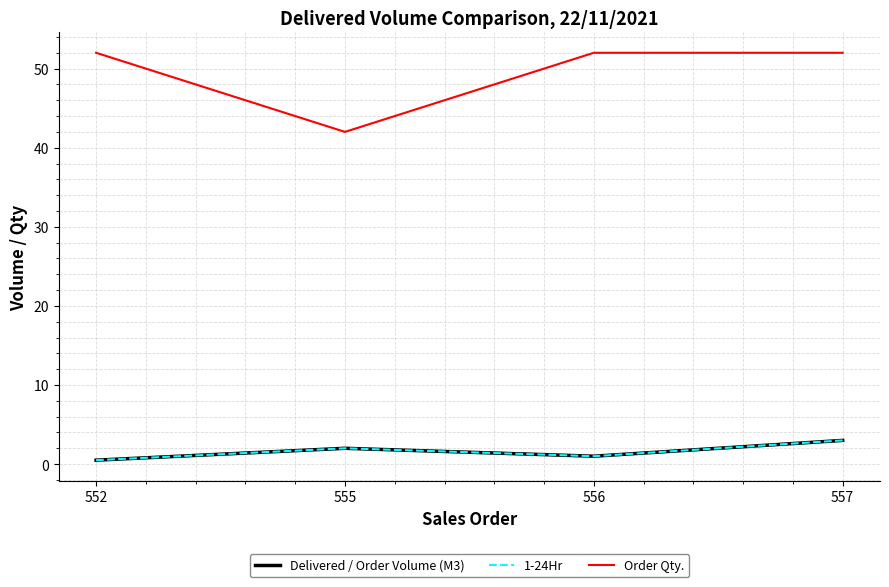

True or false: Delivered / Order Volume (M3) has a value of 0.5 at 552.

True